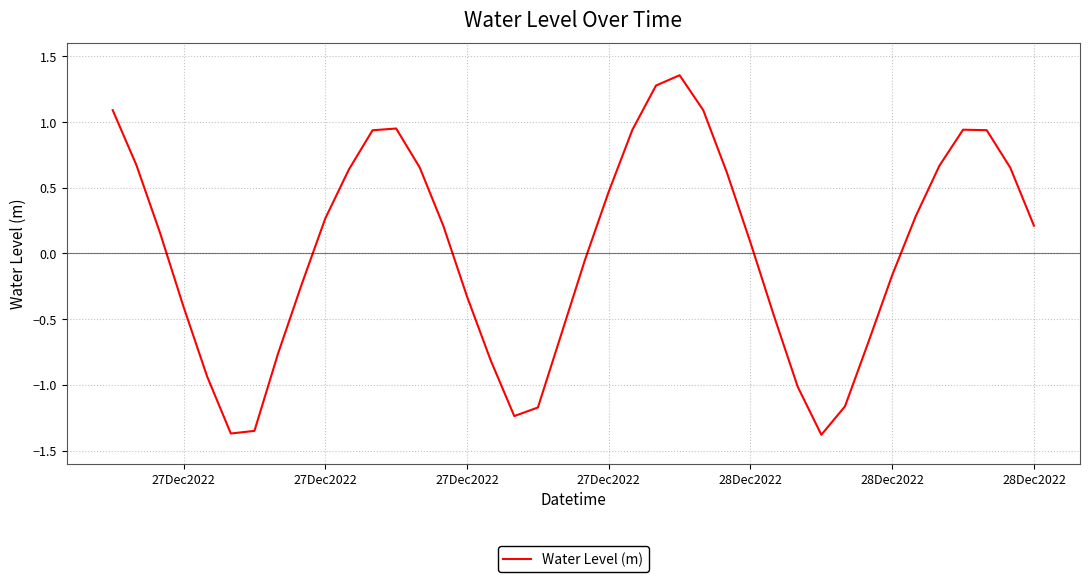

What is the difference between the maximum and minimum values?

2.7